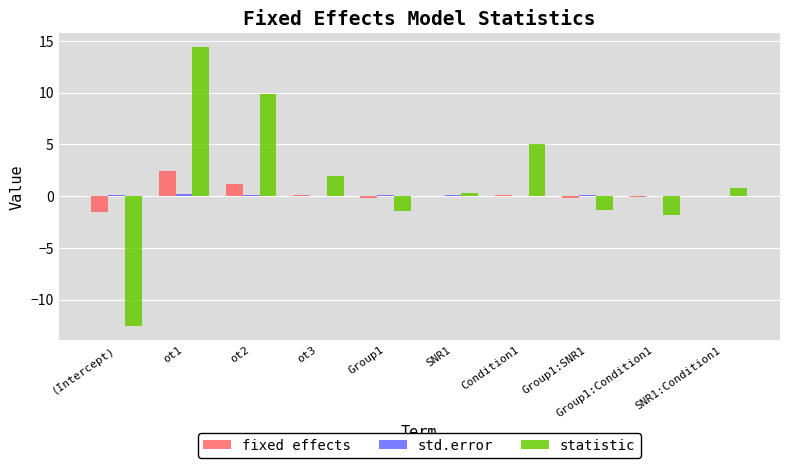

What is the maximum value shown in the chart?

14.4